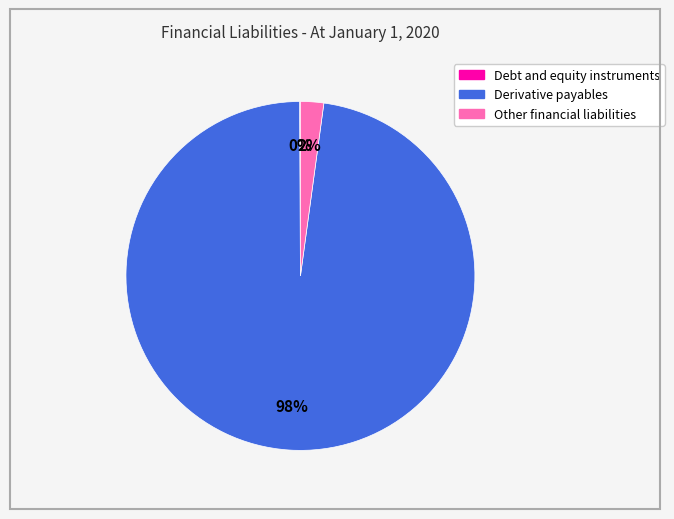

What is the majority slice?

Derivative payables